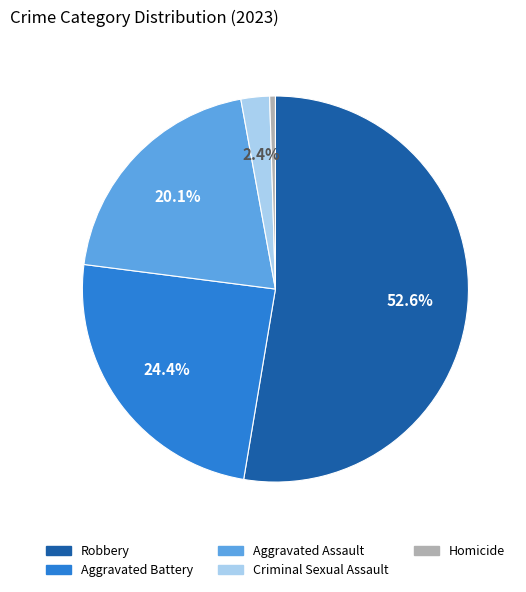

What is the largest slice in the pie chart?

Robbery